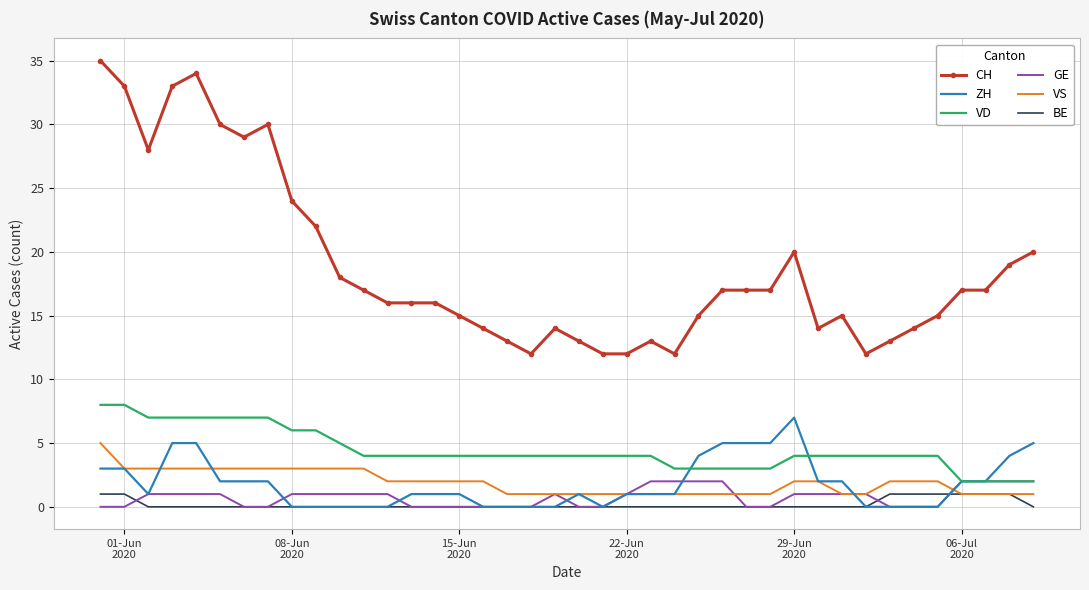

True or false: CH and ZH cross at least once.

False